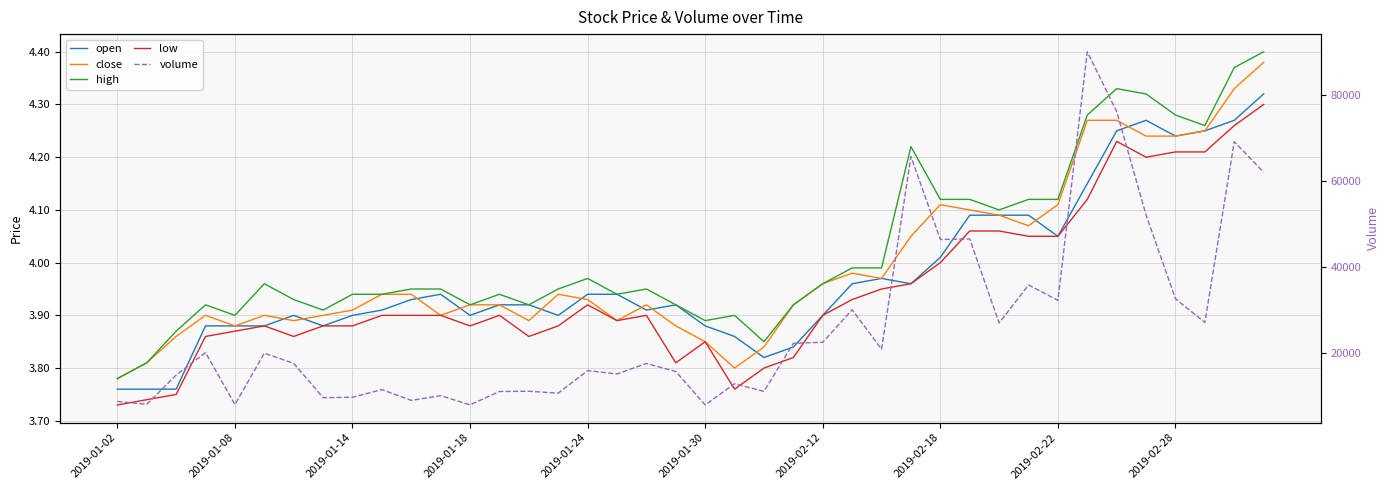

What is the difference between the second highest and second lowest values in the open series?

0.5